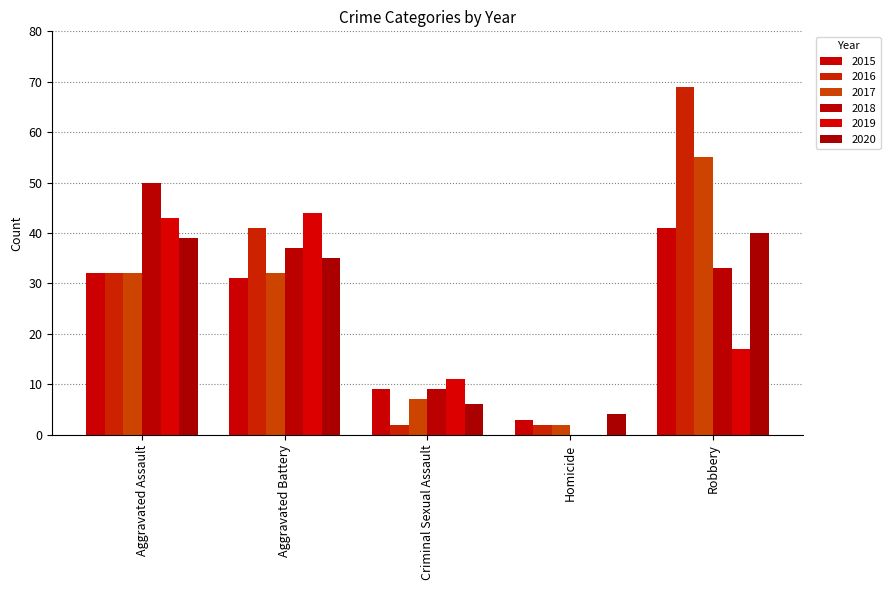

What position from the left is Robbery?

5